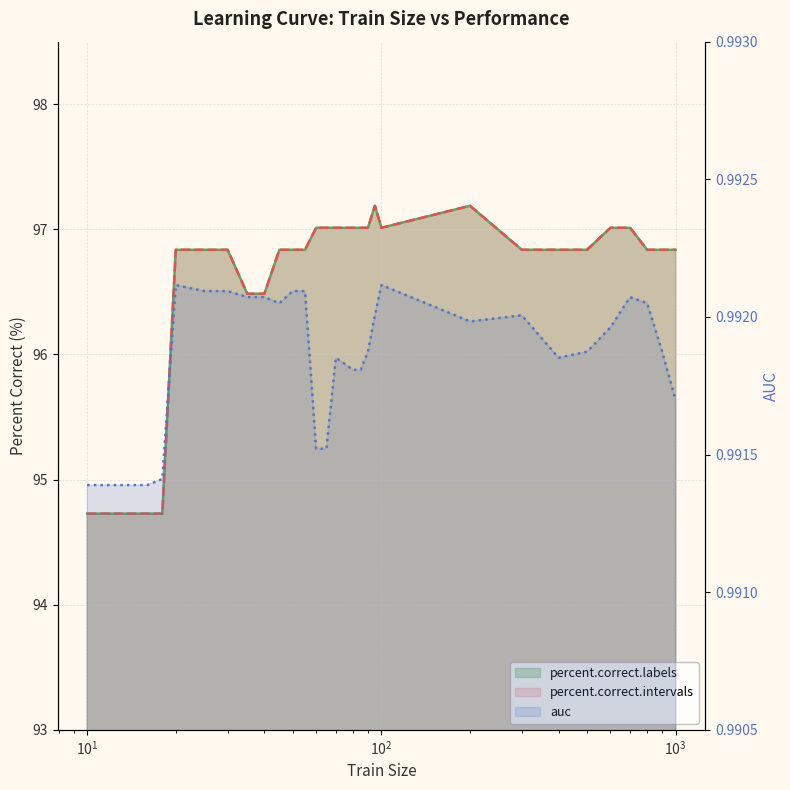

Which has a higher value, 80 or 18?

80